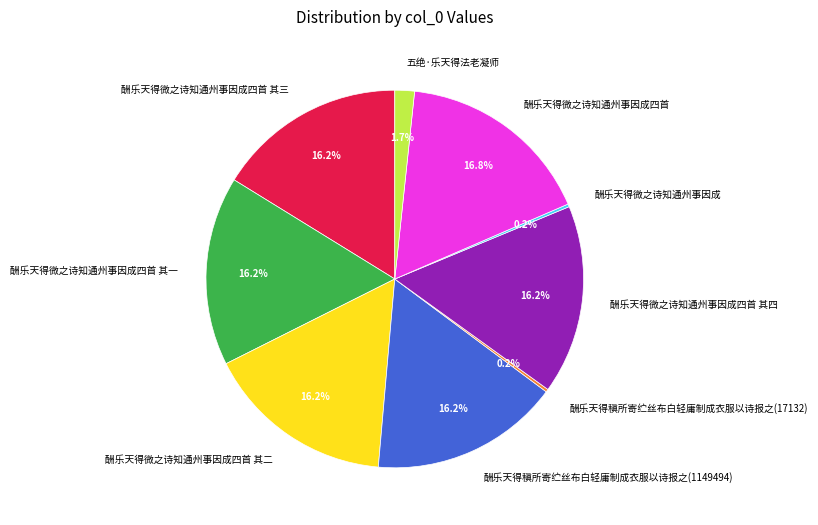

The 酬乐天得稹所寄纻丝布白轻庸制成衣服以诗报之(1149494) slice represents 16% of the pie. True or false?

True